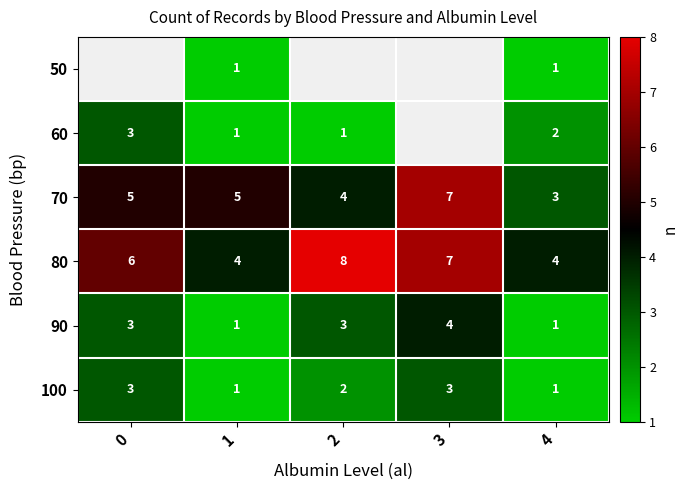

Count the 80 values in the range 4 to 7.

4